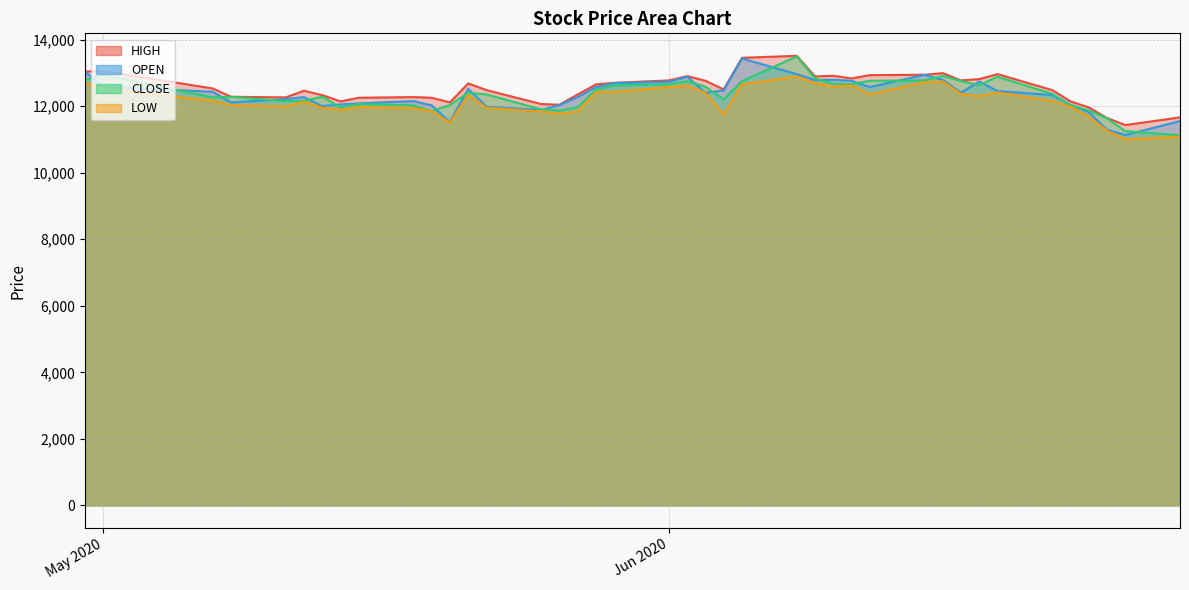

Which series has the widest spread of values?

CLOSE